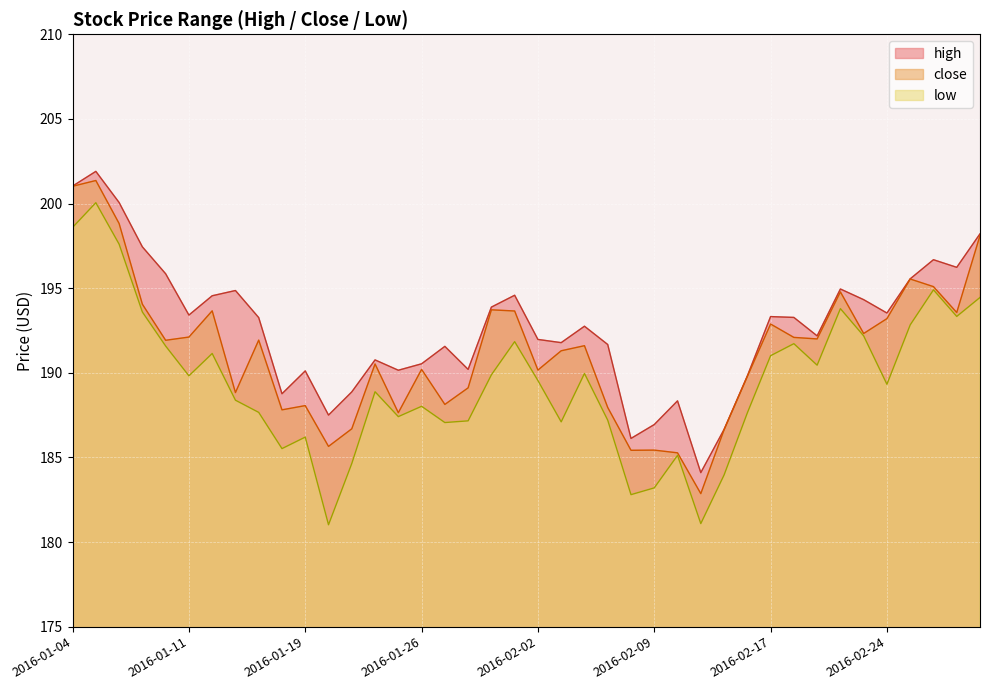

True or false: close and high intersect in this chart.

False